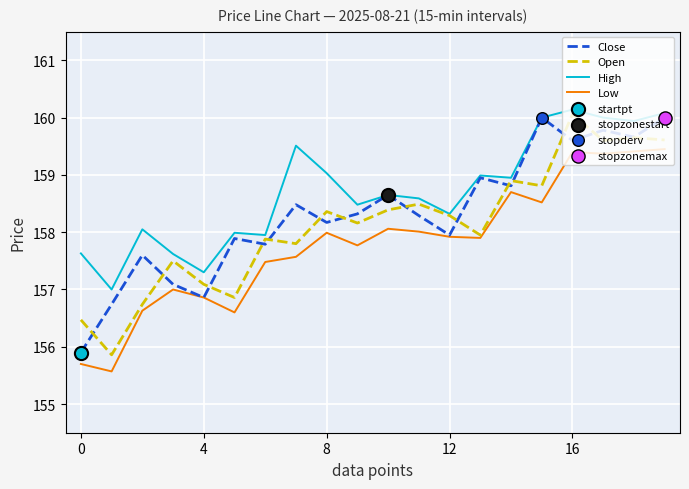

Which series has the largest total across all categories?

High